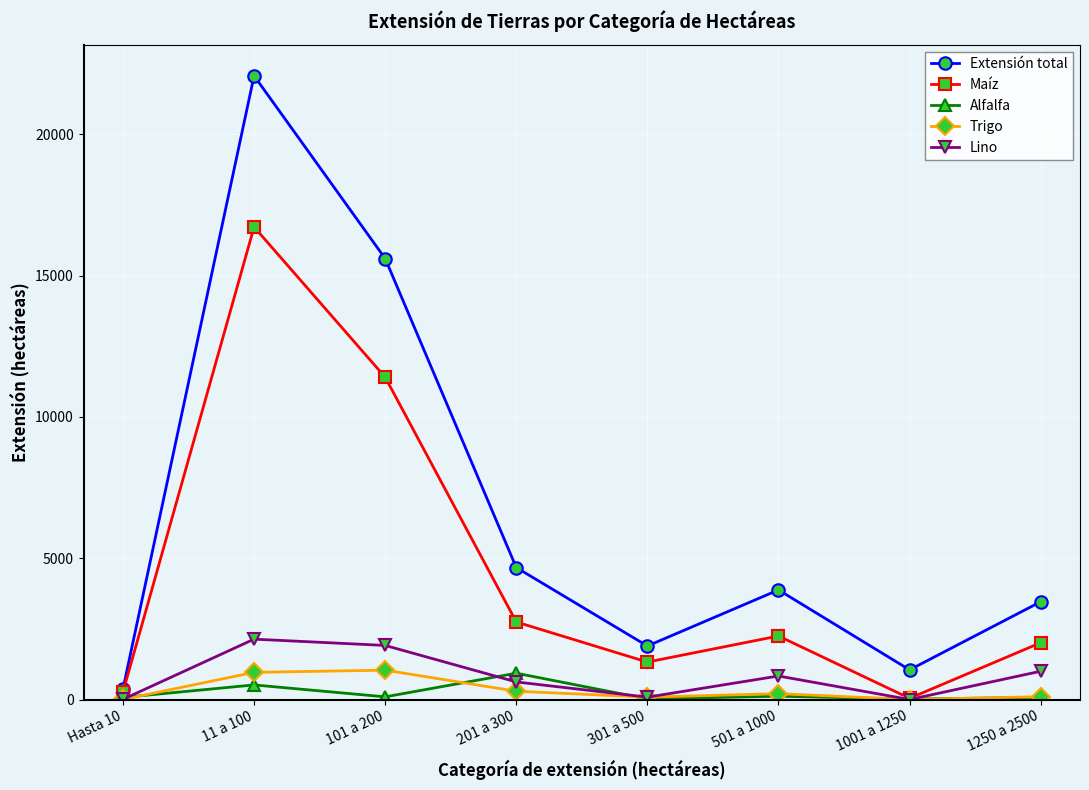

What value does the Lino series have at 301 a 500?

84.0